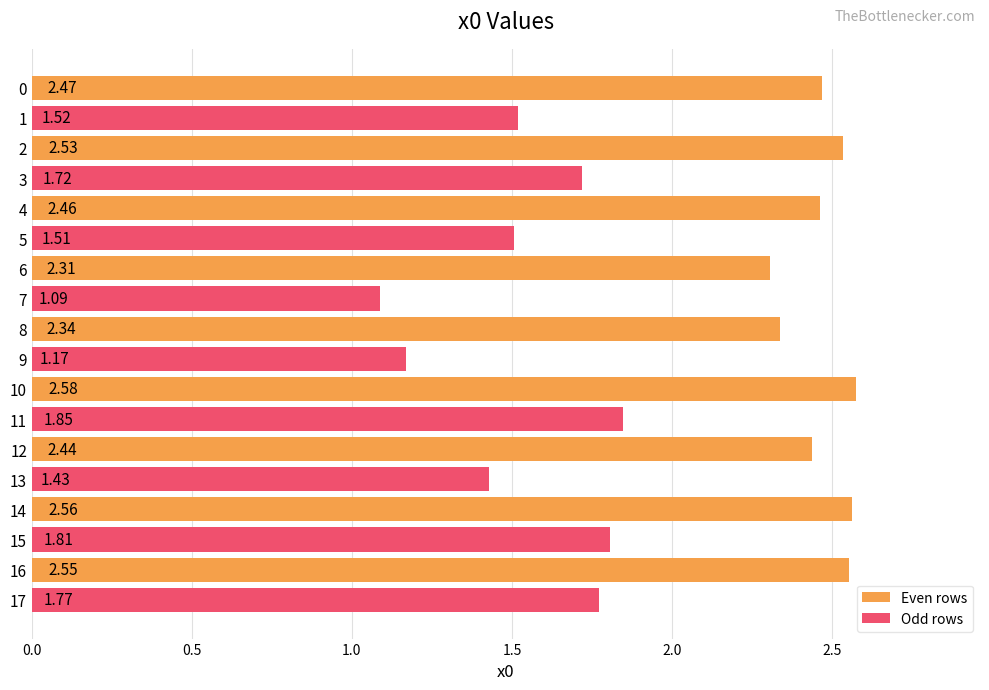

At how many categories does at least one series exceed 2?

9